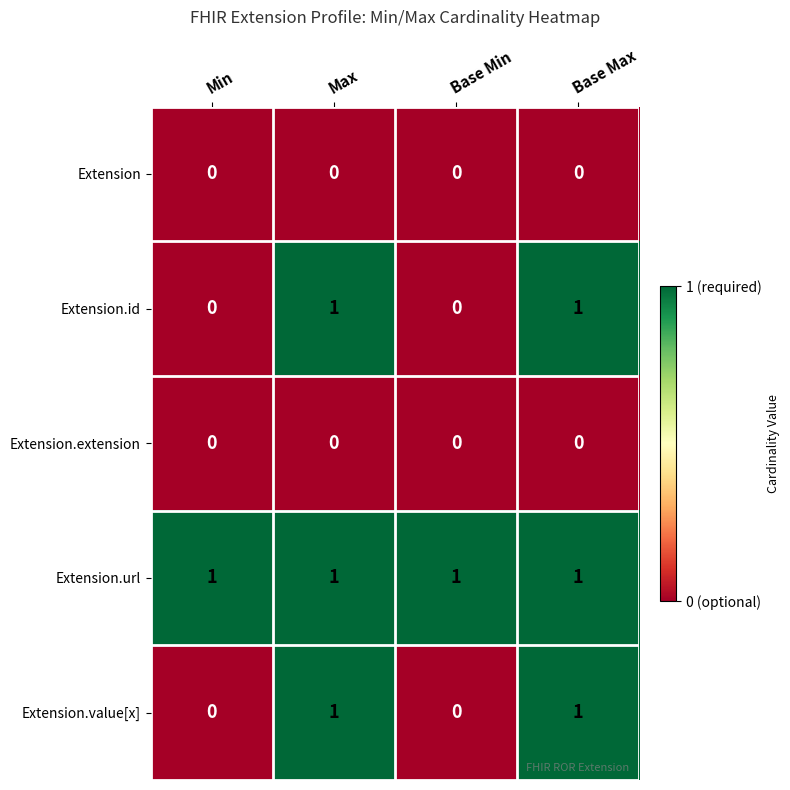

Which series has the largest total across all categories?

Extension.url